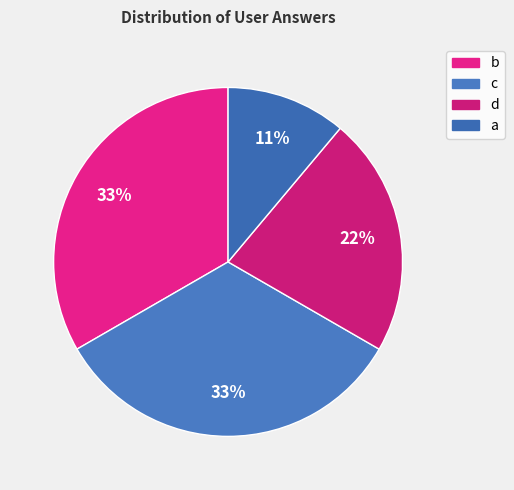

Count the number of slices in the pie.

4